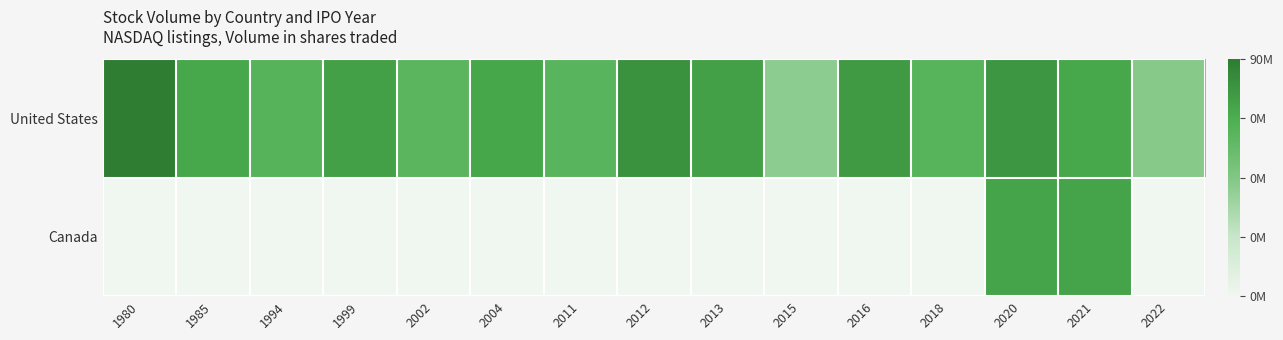

List the series in order of their peak value, highest first.

United States, Canada